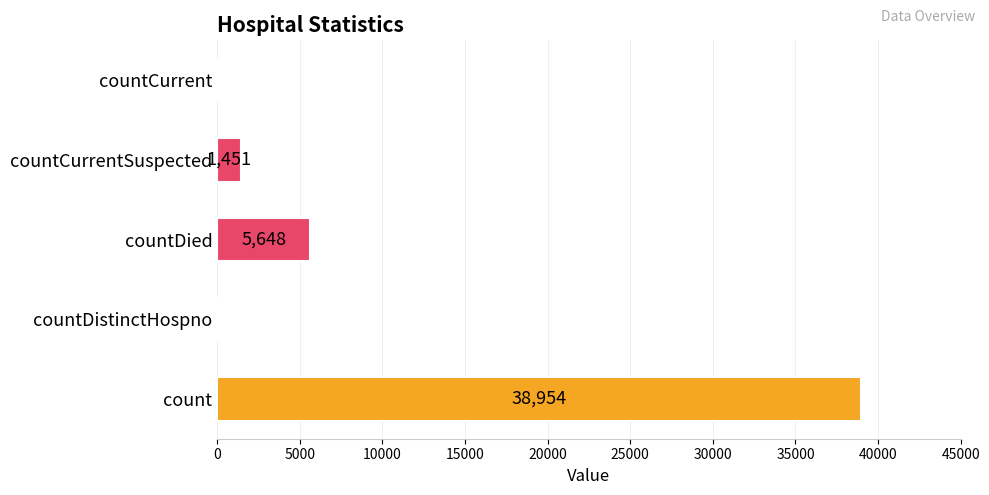

The chart shows a value of 5648 at countDied. True or false?

True